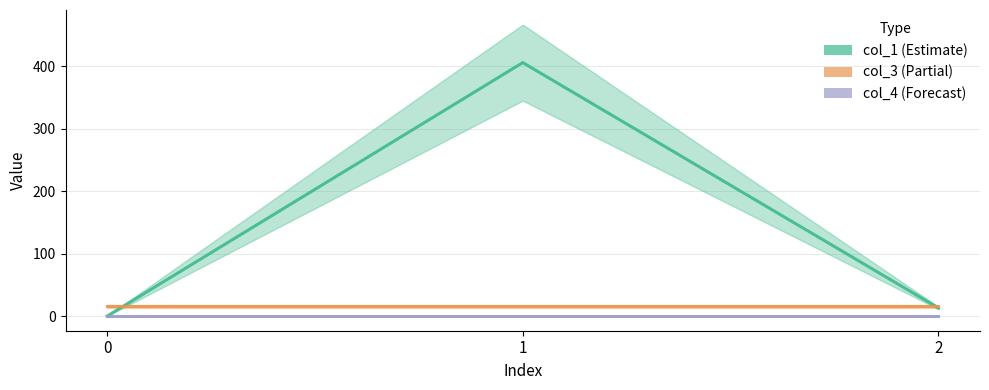

Which has a higher value, 0 or 1?

1